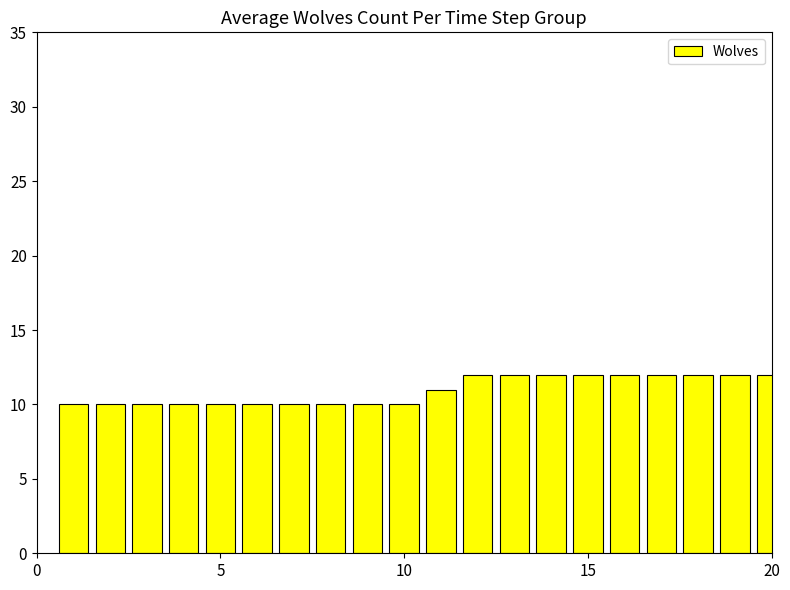

What is the value of the 15th bar from the left?

12